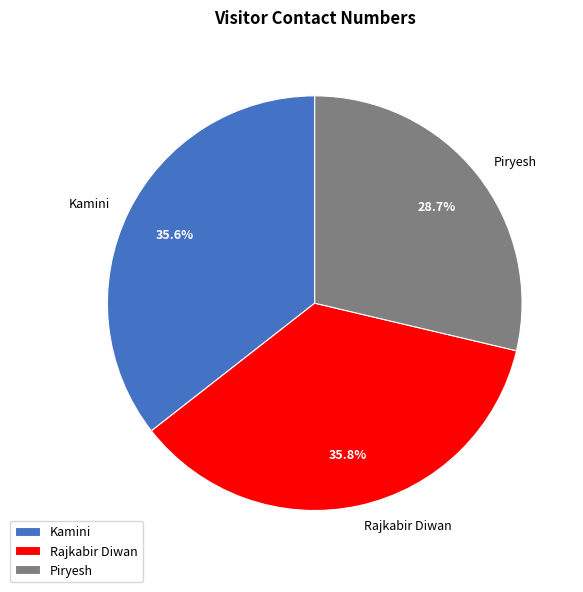

Is there a majority slice in this chart?

No